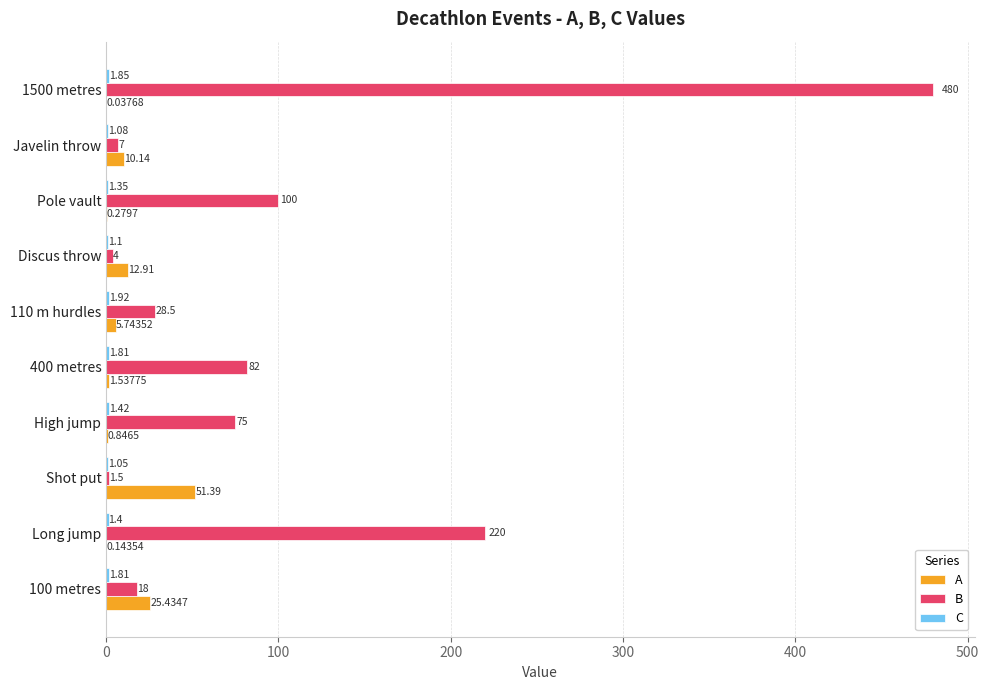

What is the sum of all B values?

1016.0